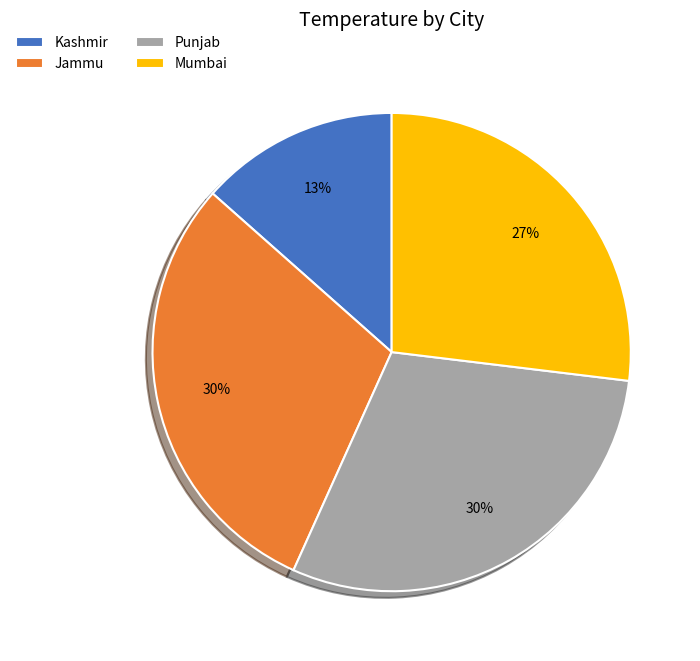

To the nearest percent, what is the average slice percentage?

25%